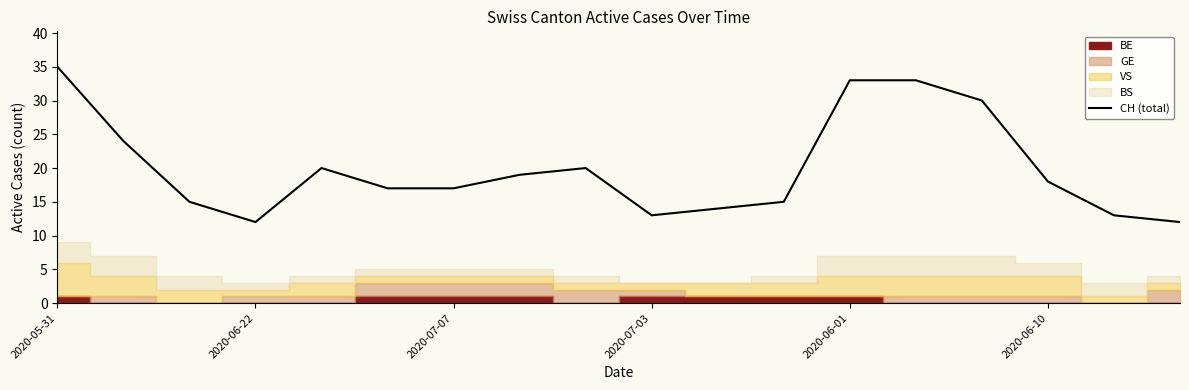

Reading left to right, list all the values displayed in this chart.

35	24	15	12	20	17	17	19	20	13	14	15	33	33	30	18	13	12